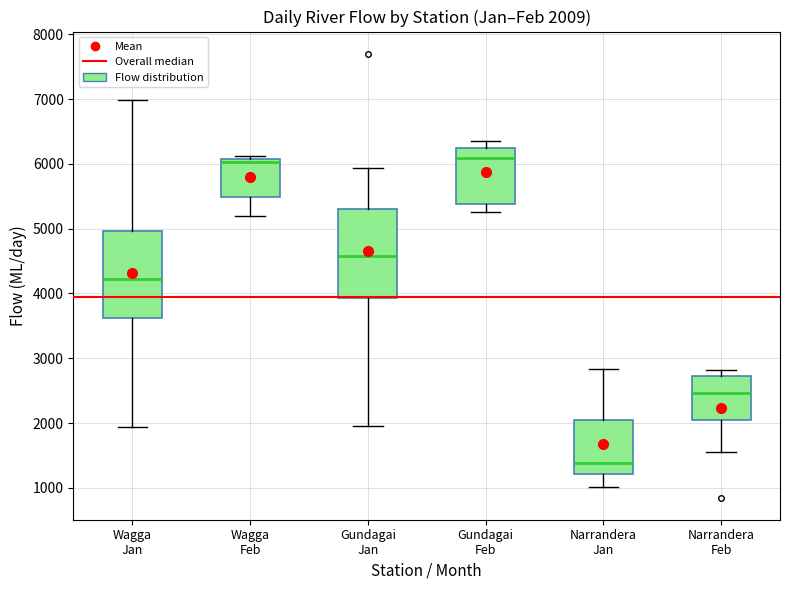

Which box has the lowest median line?

Narrandera Jan